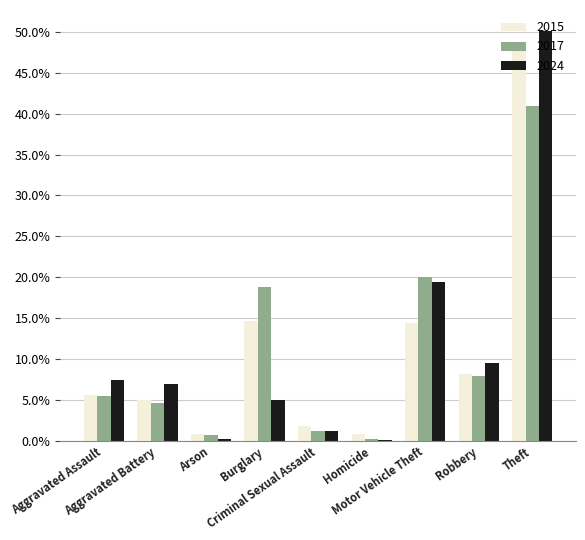

What is the sum of all 2024 values?

100.0